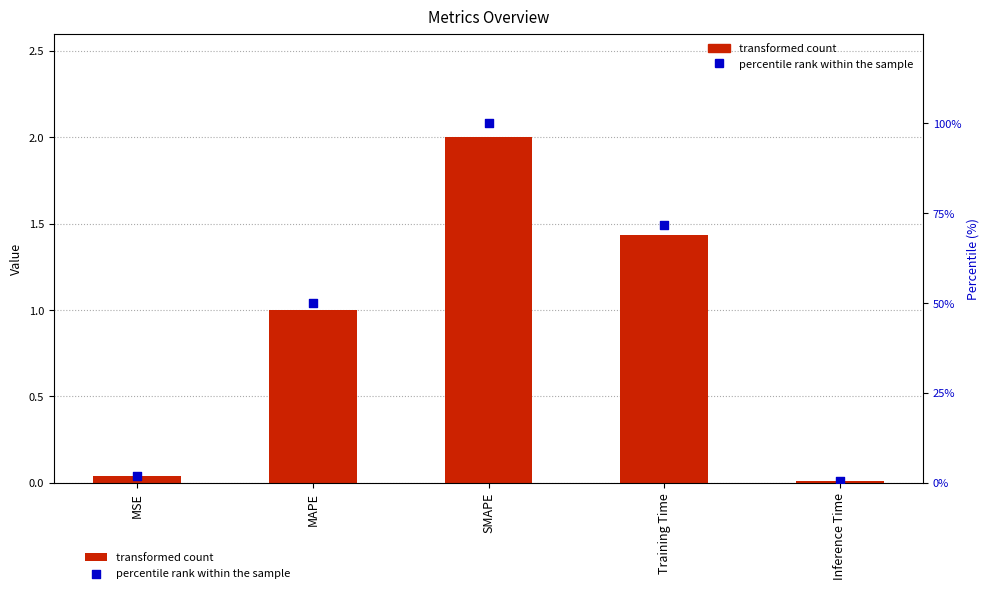

Which series reaches the minimum Y coordinate?

col_1